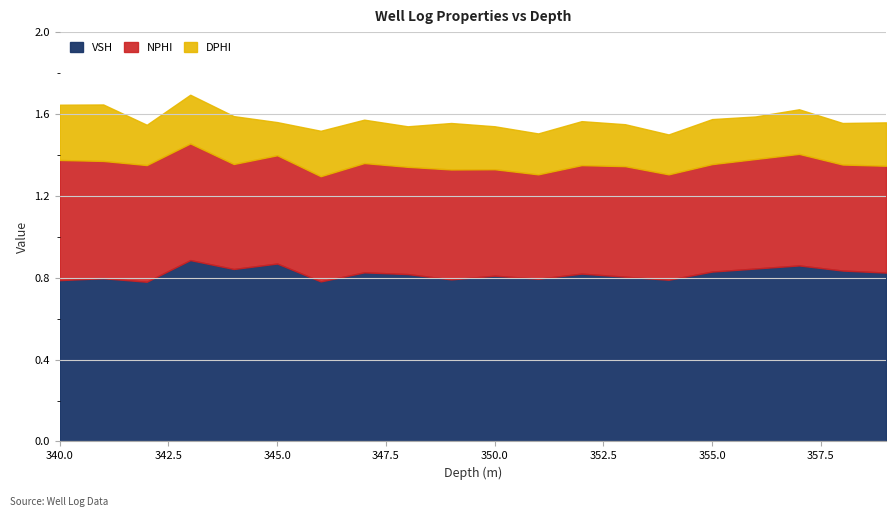

At how many categories does at least one series exceed 0?

20